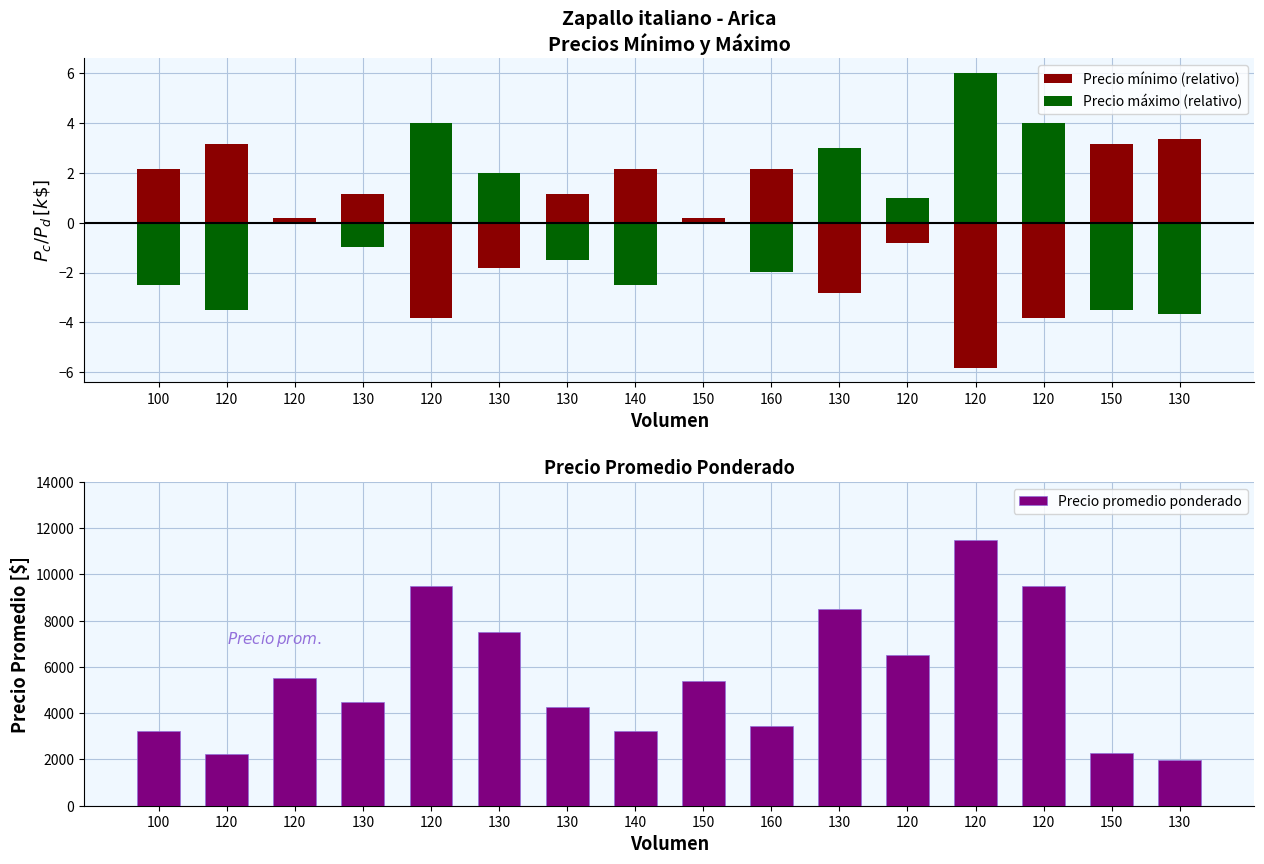

At which label is Precio mínimo (relativo) closest to -1?

120